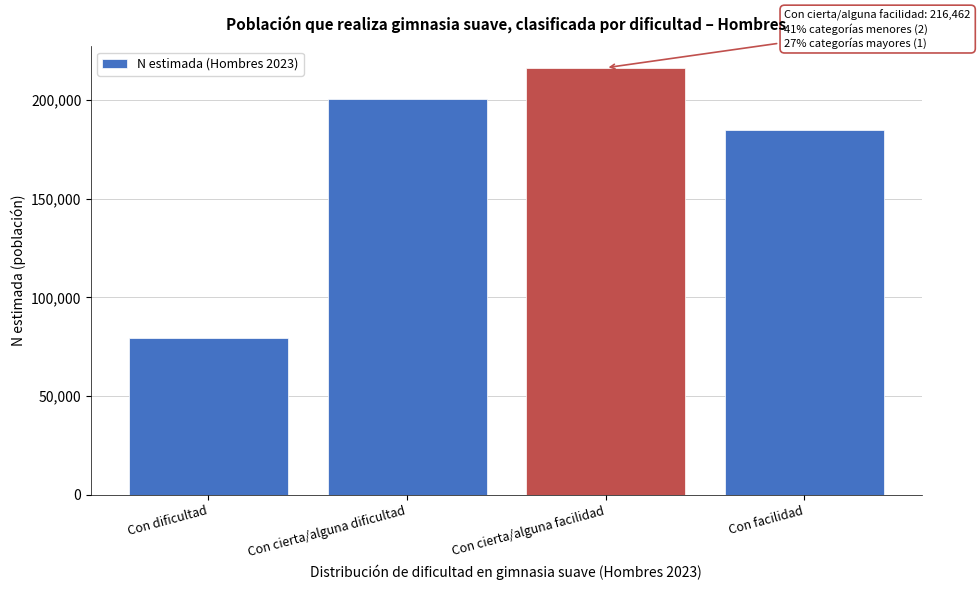

Reading left to right, what are all the values shown in this chart?

79576	200567	216462	185104